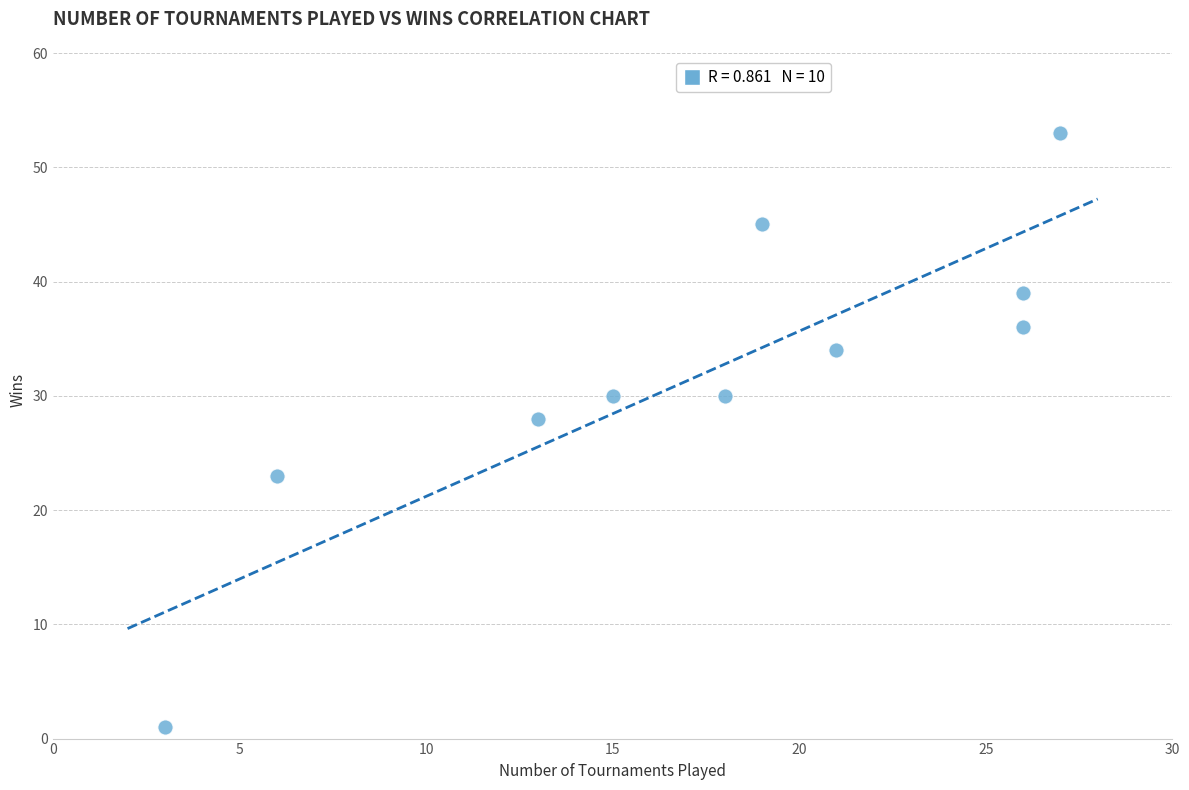

What Y value in the scatter plot is closest to 27?

28